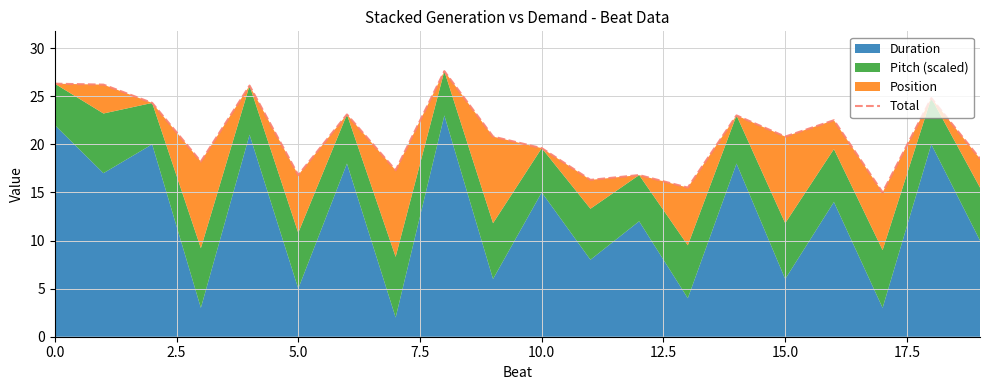

Does the chart display data point markers on the line(s)?

No